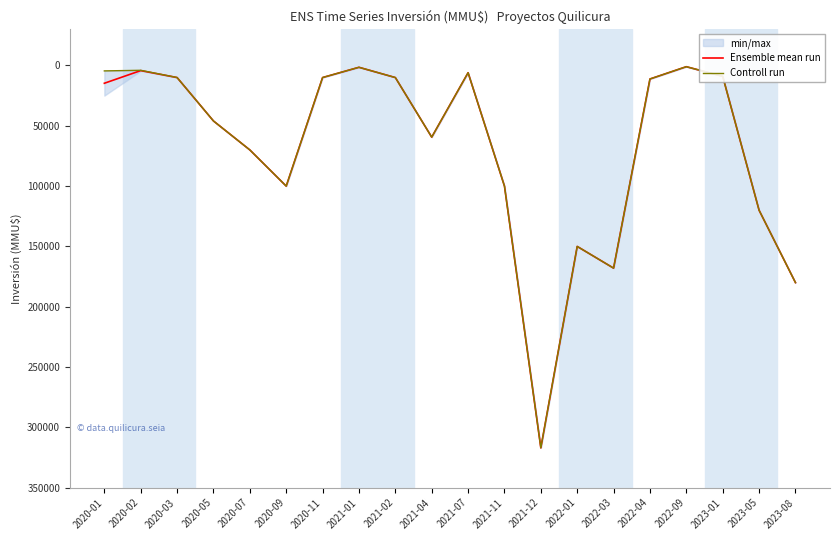

List the series in order of their overall mean, lowest first.

Controll run, Ensemble mean run